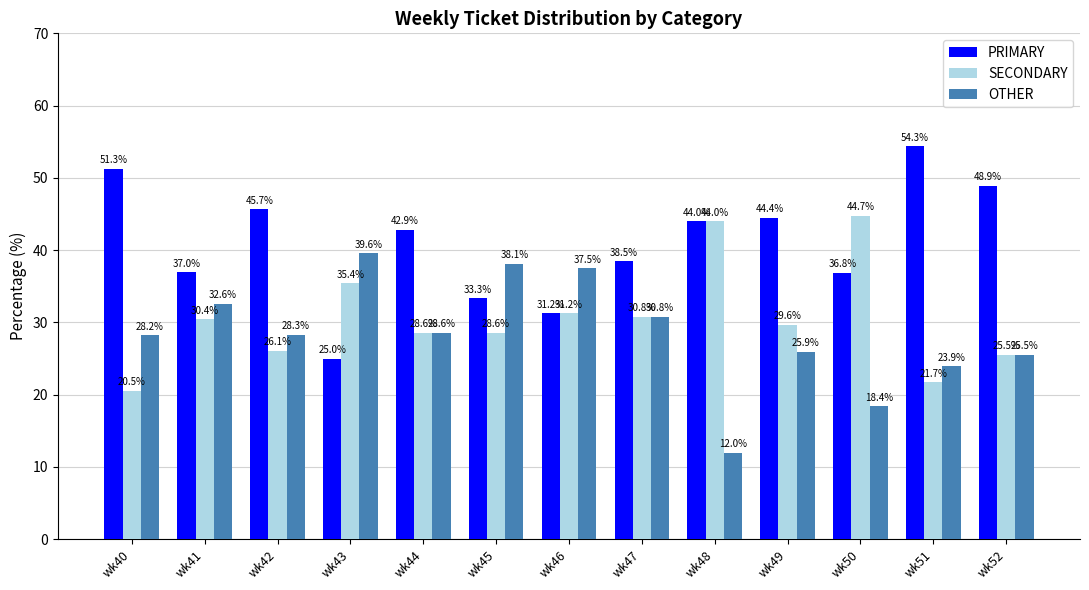

What is the minimum value shown in the chart?

12.0